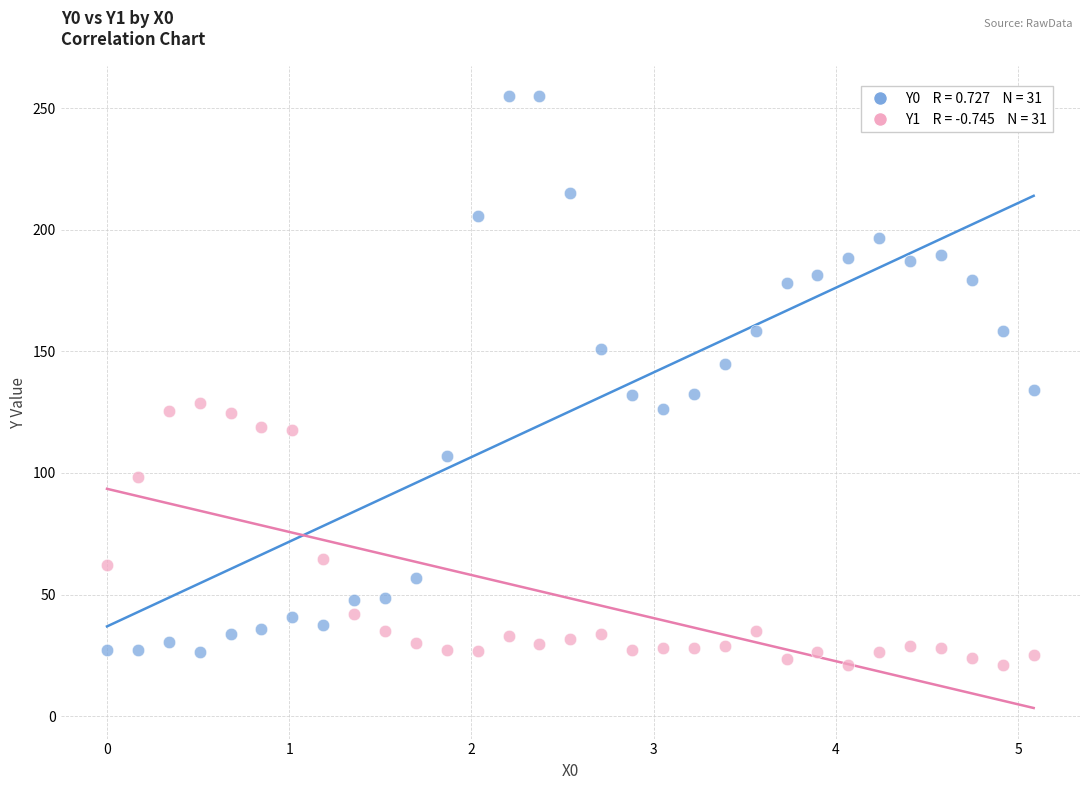

Across all data points, what is the range of X values (max minus min)?

5.1